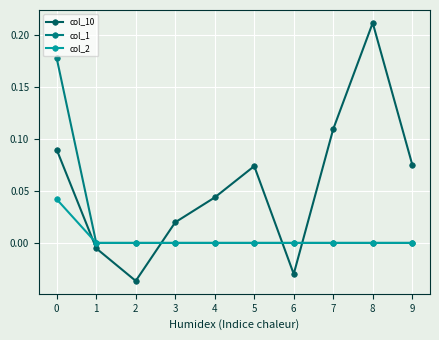

List the series in order of their peak value, lowest first.

col_2, col_1, col_10